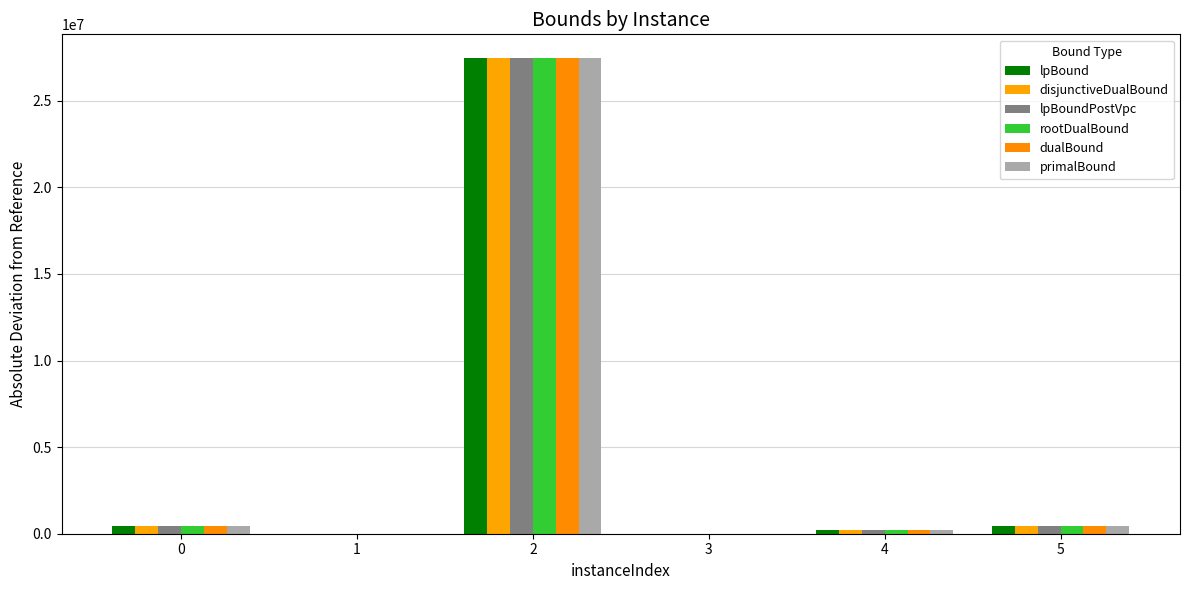

Reading left to right, what are all the values shown in this chart?

lpBound: 468421.7	0.0	27459891.1	2210.0	187417.9	462591.7
disjunctiveDualBound: 468421.7	0.0	27459891.1	2210.0	187417.9	462591.7
lpBoundPostVpc: 468421.7	0.0	27459891.1	2210.0	187417.9	462591.7
rootDualBound: 468421.7	0.0	27459891.1	2210.0	187484.6	462591.7
dualBound: 468421.7	0.0	27459891.1	2210.0	187484.6	462591.7
primalBound: 468421.7	0.0	27459891.1	2210.0	187484.6	462591.7